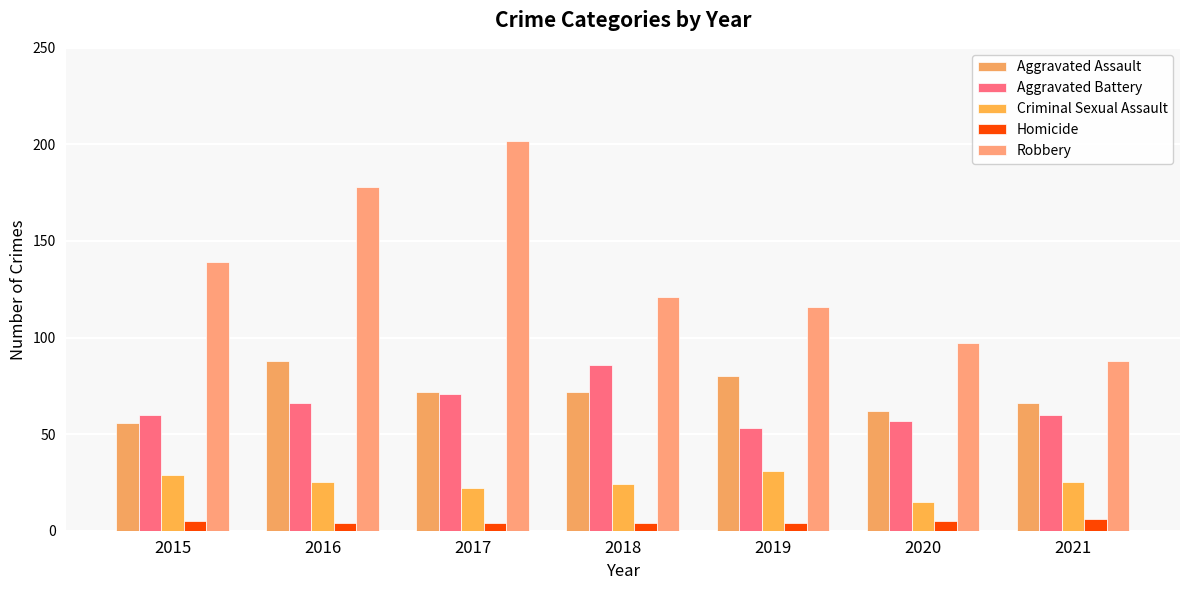

How many distinct data groups are displayed?

5